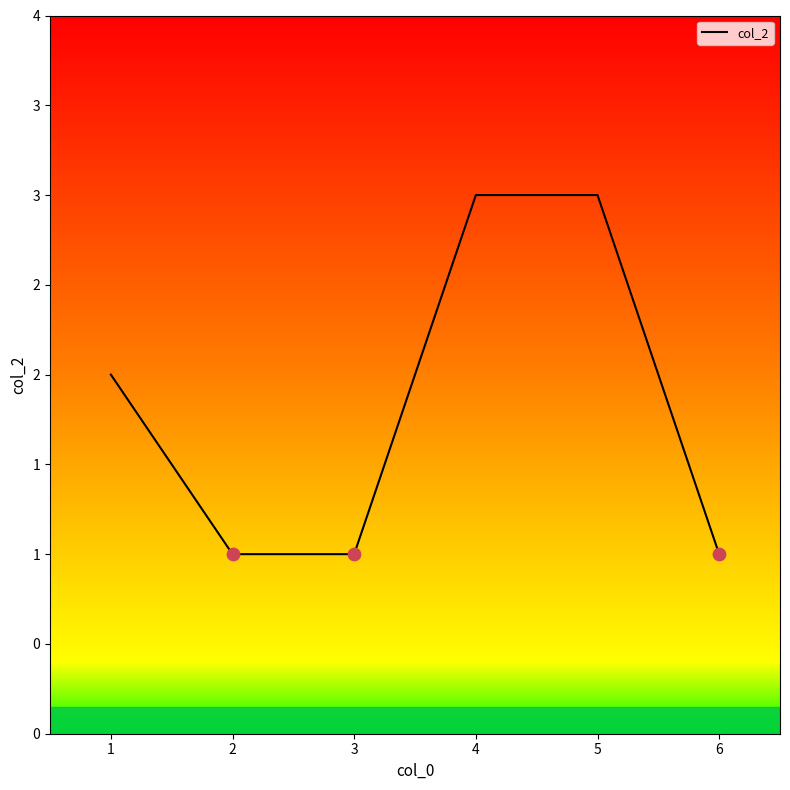

Does the chart have visible grid lines?

No